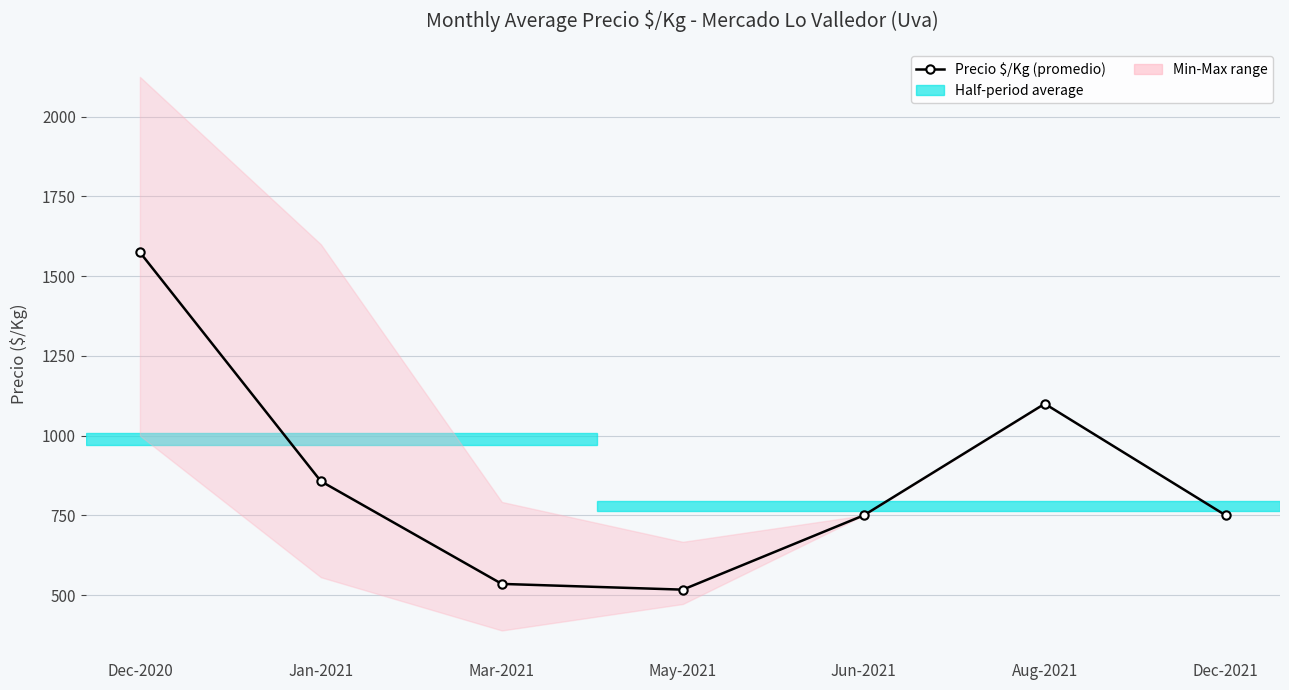

The chart shows a value of 535 at Mar-2021. True or false?

True